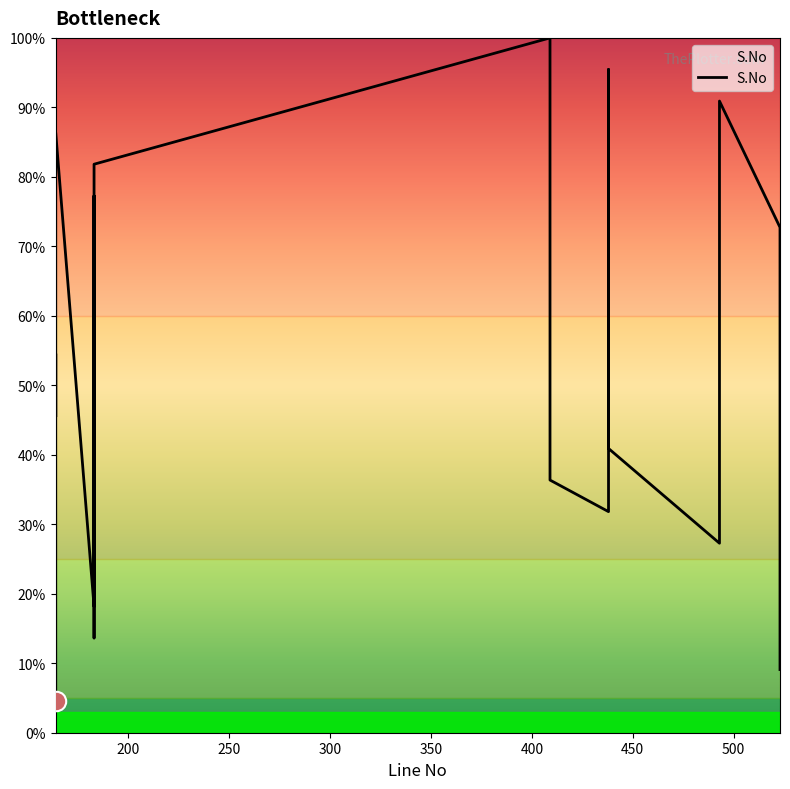

True or false: the data has more than 0 interior local peaks.

True